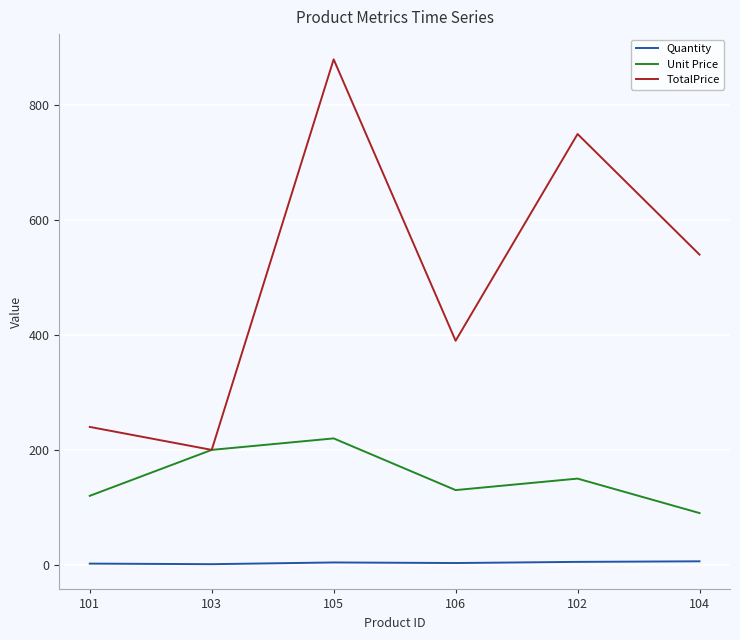

Which category has the highest value in the TotalPrice series?

105